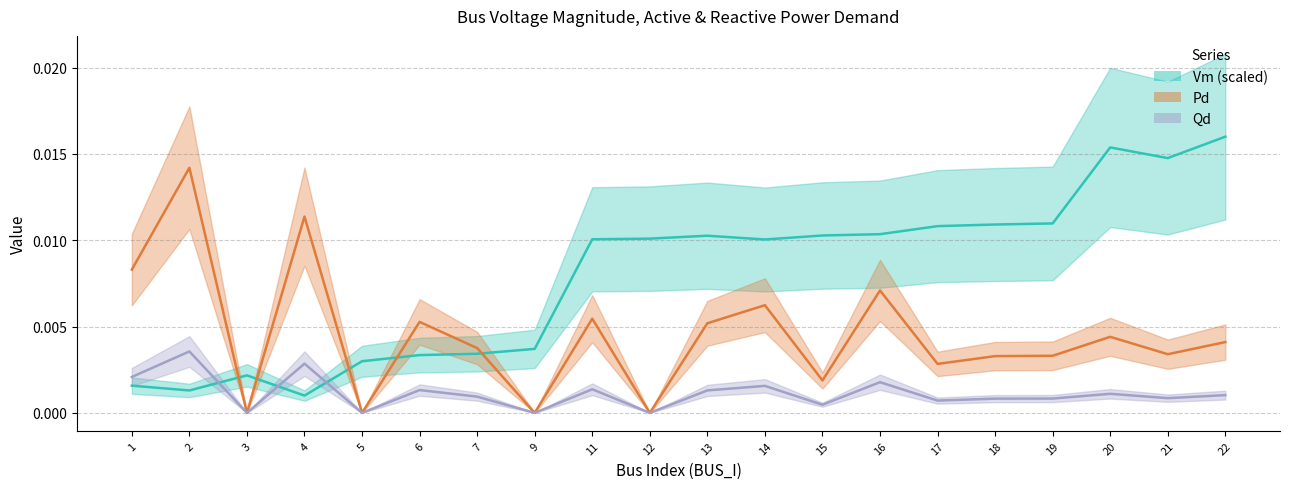

The Qd series shows 0.0 at 16. True or false?

True